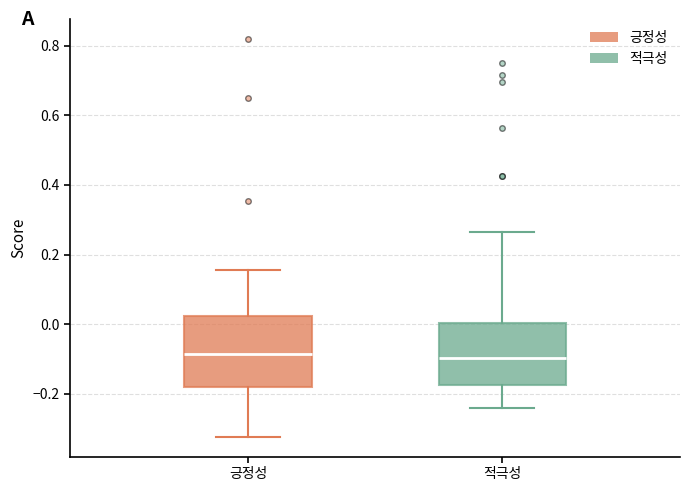

Reading left to right, transcribe this box plot: for each box, give where its median line is, the range the box spans, and where its two whiskers end, as read against the y-axis. The values are not printed on the chart, so give them approximately, as read against the axis.

긍정성: median -0.08, box -0.18 to 0.02, whiskers -0.32 to 0.16
적극성: median -0.10, box -0.18 to 0.00, whiskers -0.24 to 0.26